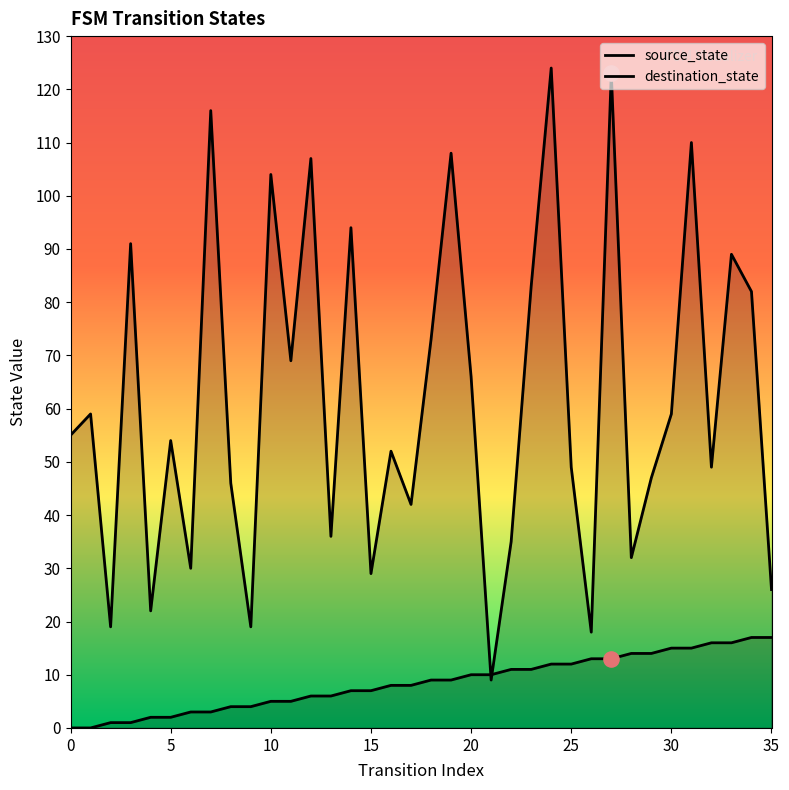

What are all the series names shown in the legend?

source_state, destination_state